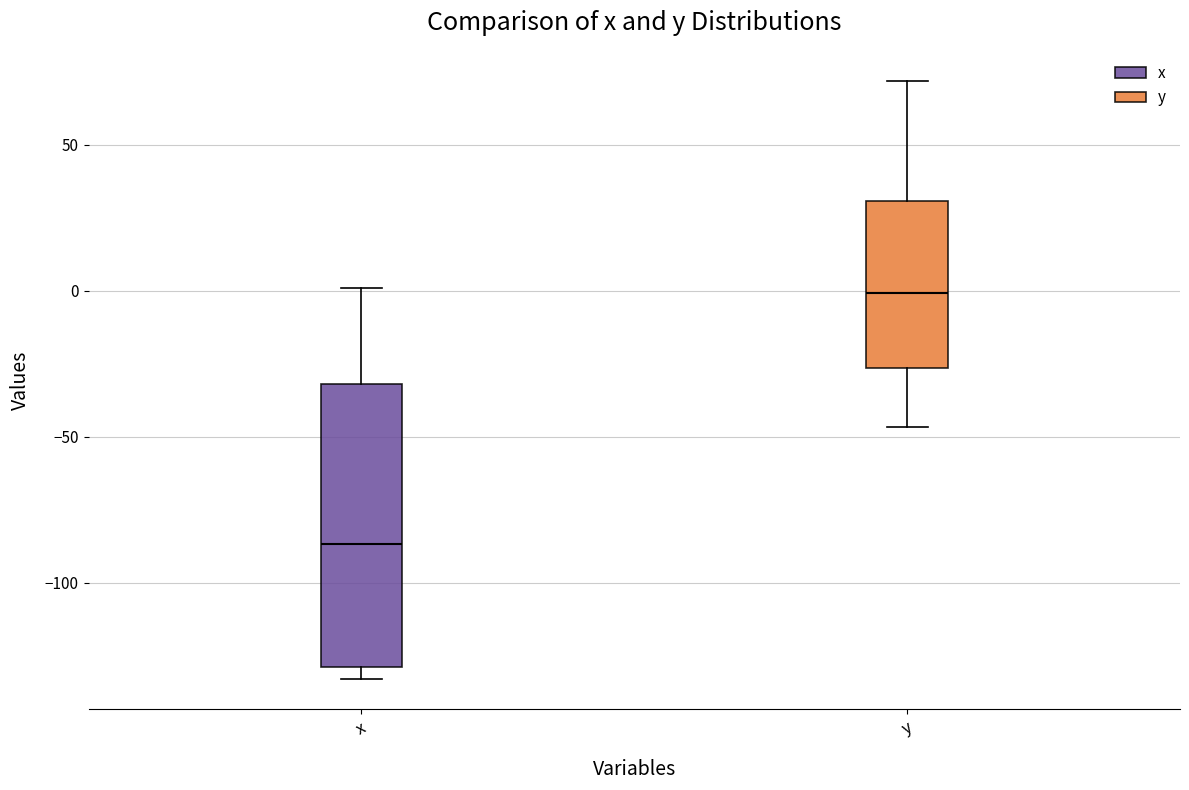

Which box has the highest median line?

y